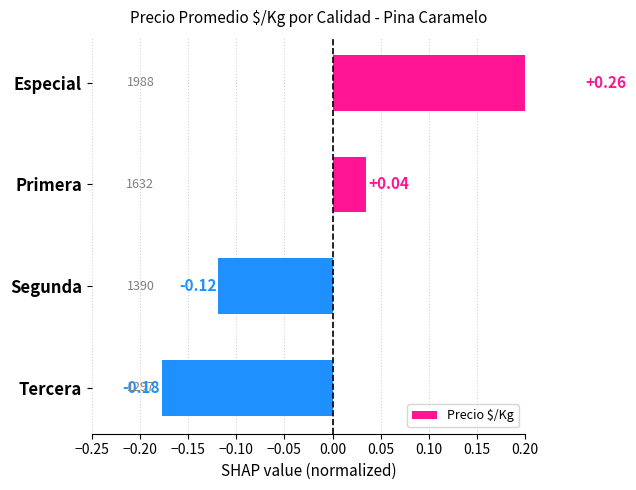

How many distinct data groups are displayed?

1